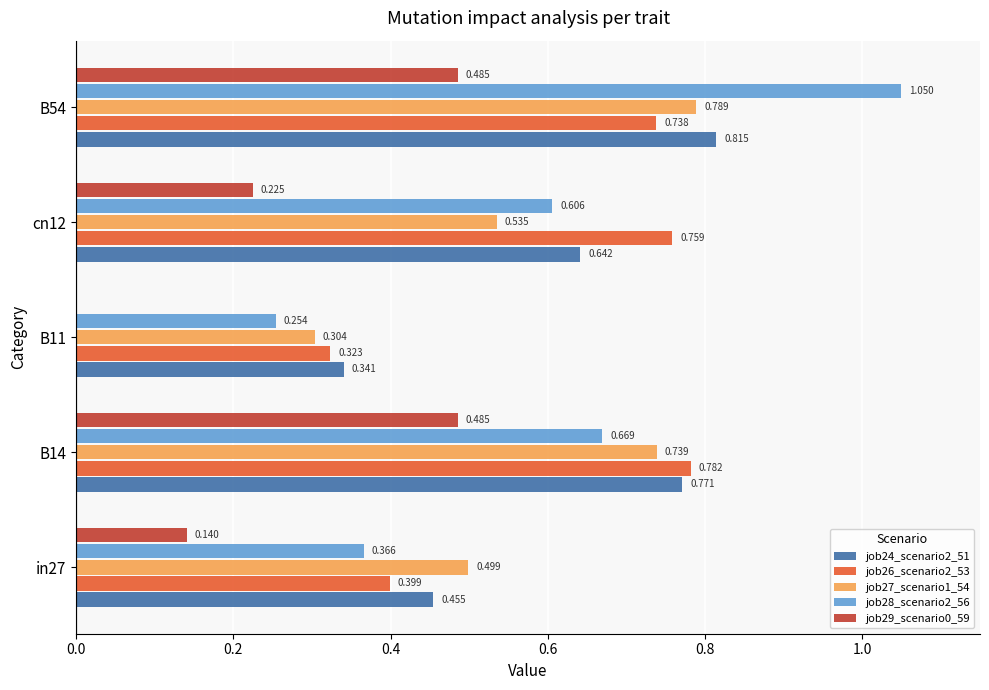

What is the sum of all job27_scenario1_54 values?

2.9